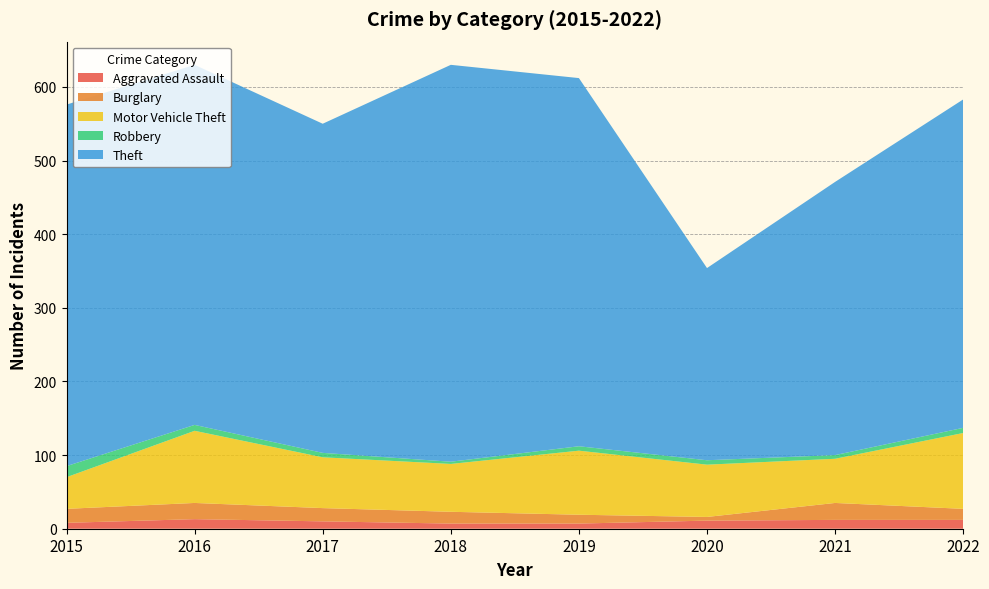

Reading left to right, extract all data points from this chart.

Aggravated Assault: 2015=8	2016=13	2017=10	2018=7	2019=7	2020=11	2021=12	2022=12
Burglary: 2015=19	2016=22	2017=18	2018=16	2019=12	2020=5	2021=23	2022=15
Motor Vehicle Theft: 2015=43	2016=98	2017=69	2018=65	2019=87	2020=71	2021=60	2022=103
Robbery: 2015=15	2016=8	2017=6	2018=3	2019=6	2020=6	2021=5	2022=7
Theft: 2015=491	2016=489	2017=447	2018=539	2019=500	2020=261	2021=371	2022=446